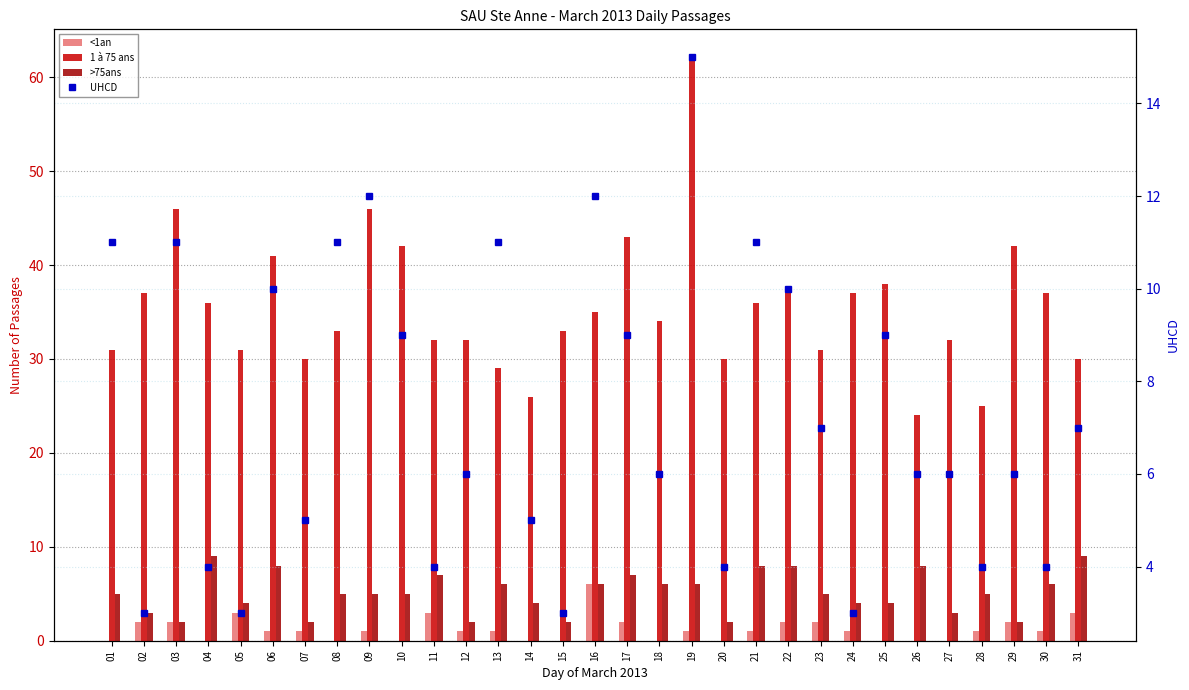

Between 26 and 13, which is larger?

13